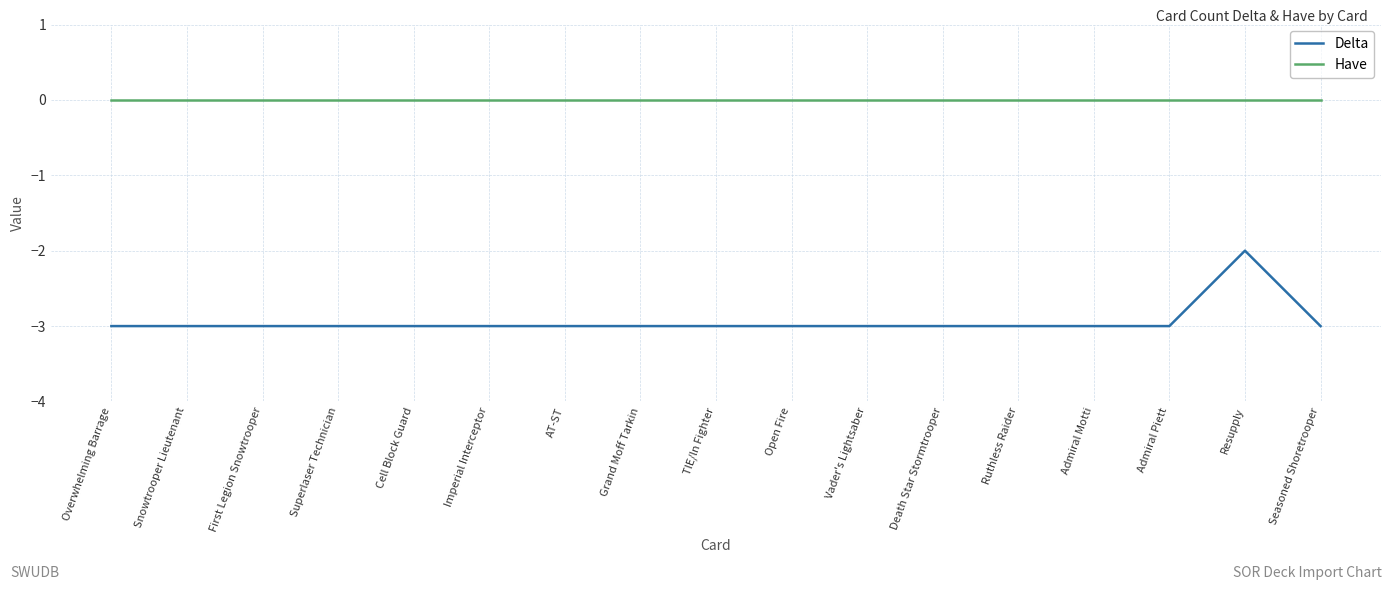

True or false: Have and Delta intersect in this chart.

False